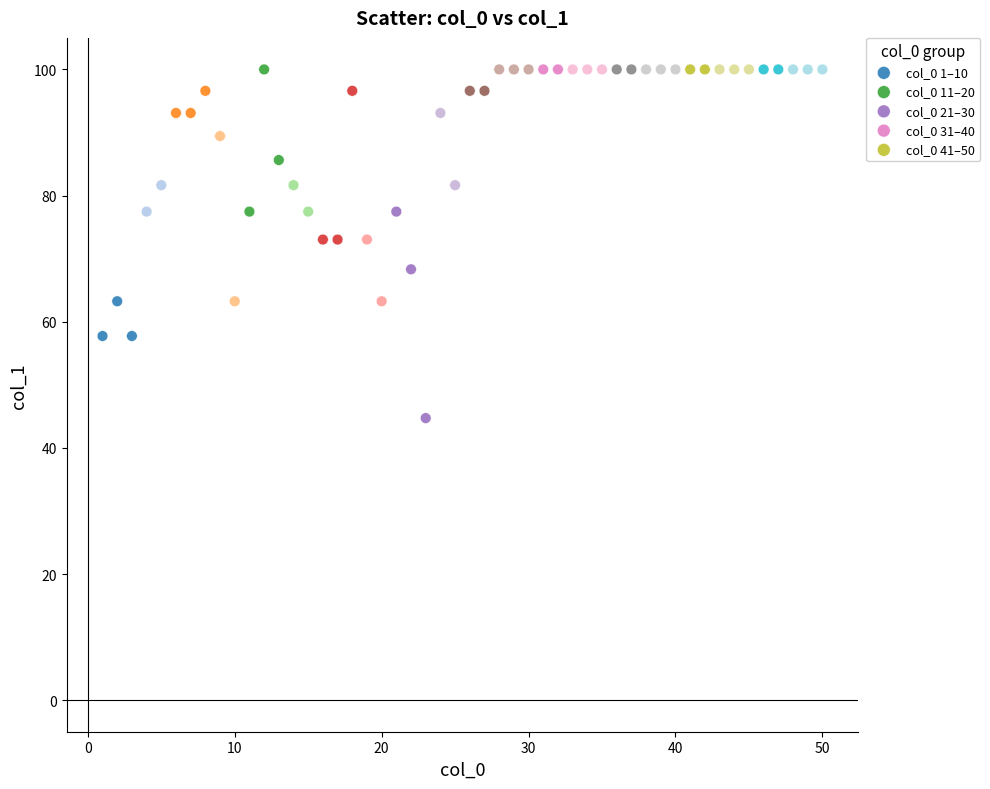

Which series reaches the minimum Y coordinate?

col_0 21–30